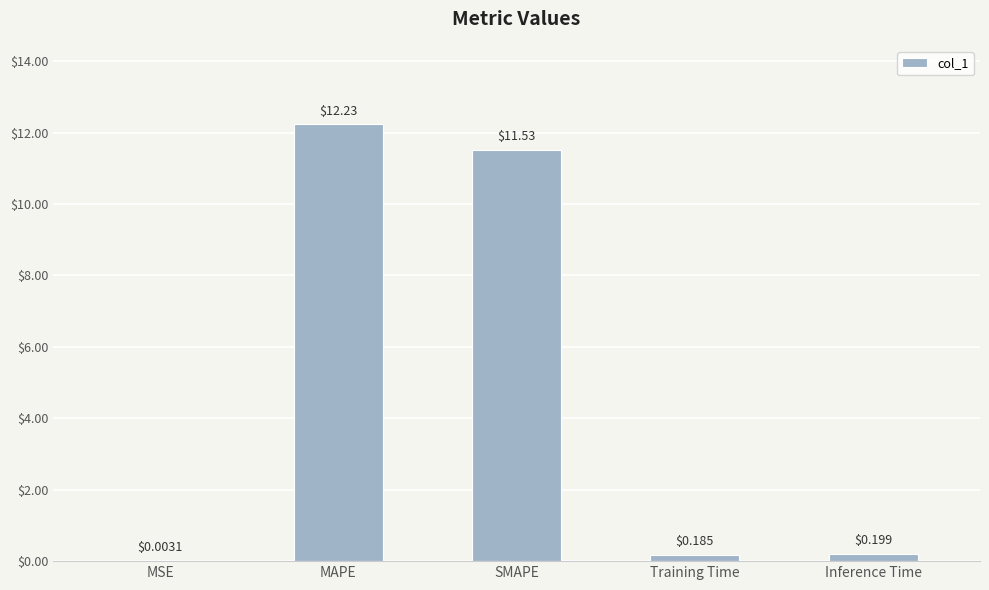

True or false: the data shows 16.2 at SMAPE.

False